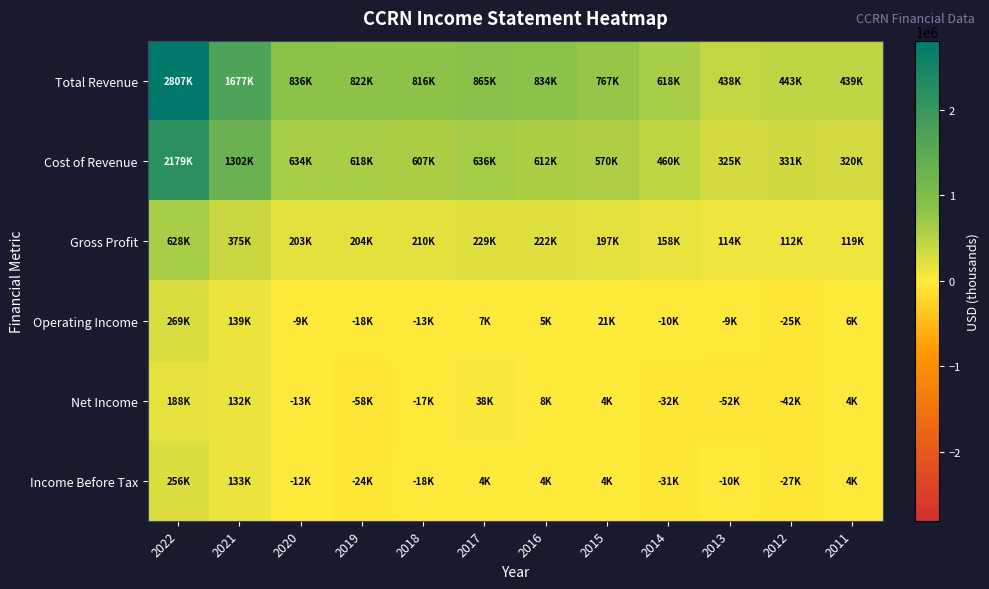

Between 2016 and 2012, which series saw the biggest shift?

Total Revenue